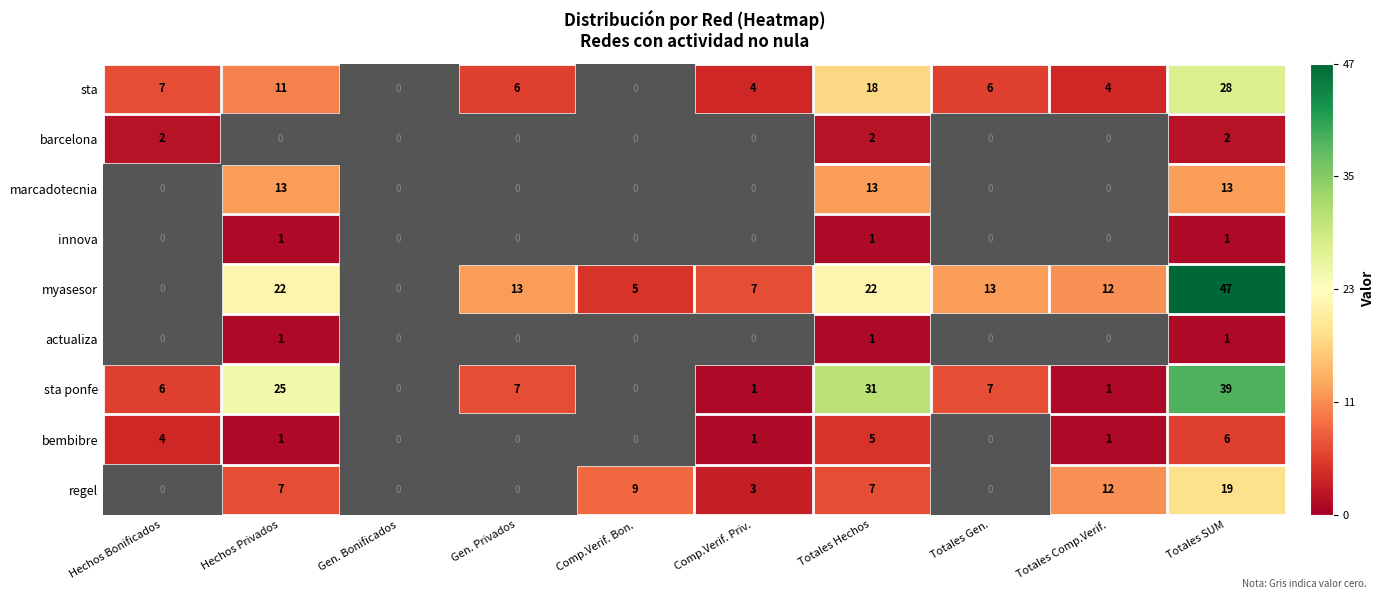

The value of sta ponfe at Hechos Privados is 25. True or false?

True